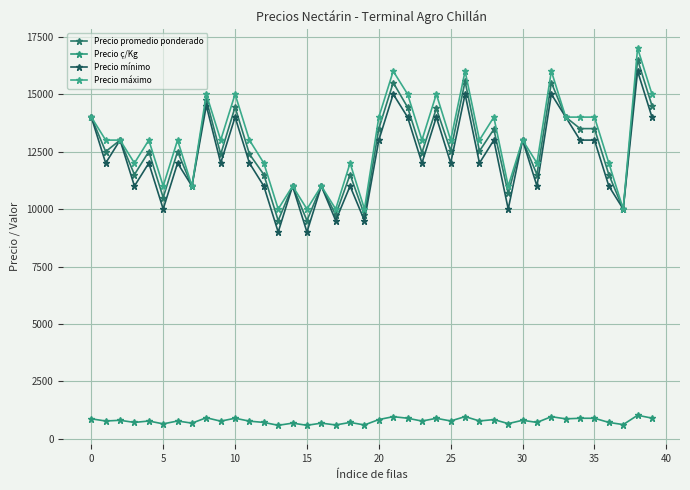

At which category does the chart reach its minimum across all series?

13